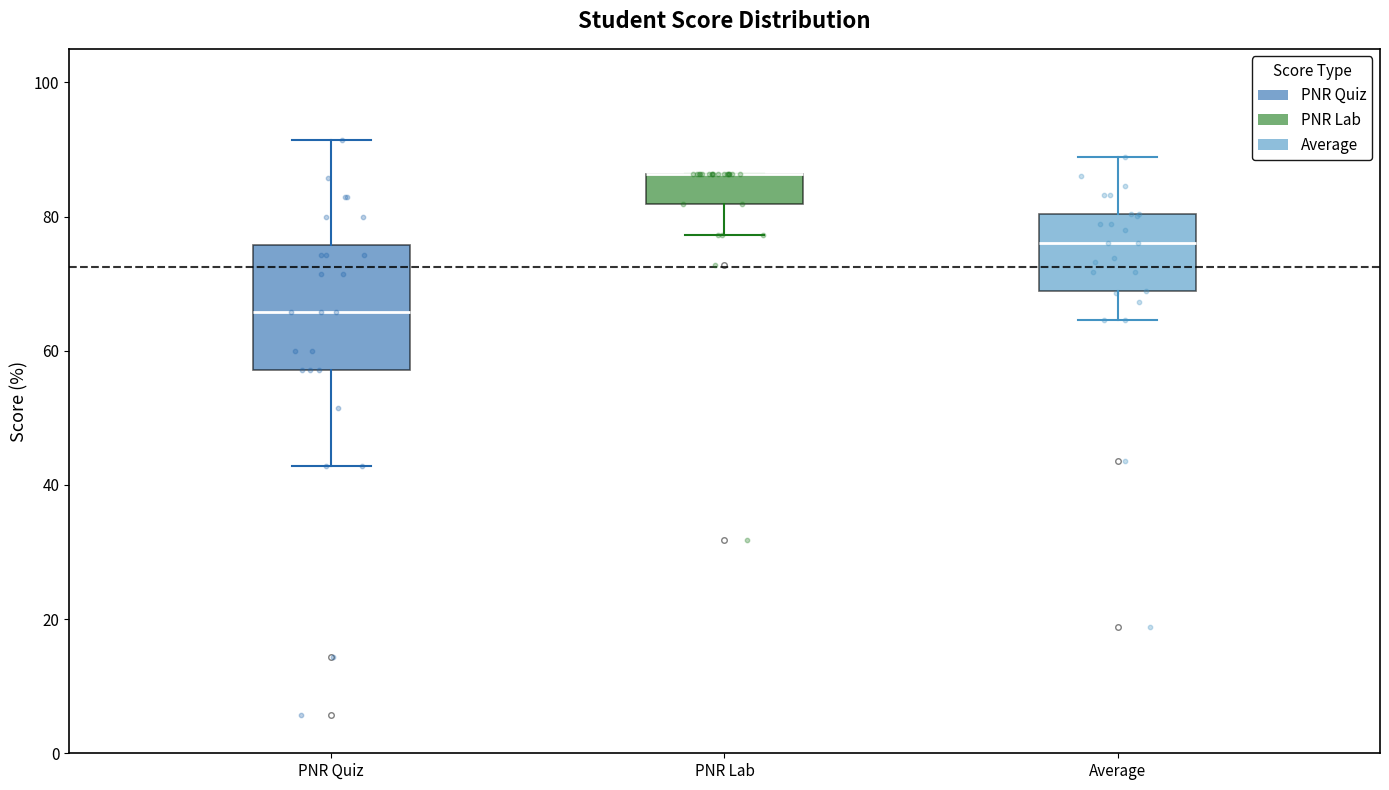

Comparing the boxes themselves (not the whiskers), which one is the tallest?

PNR Quiz